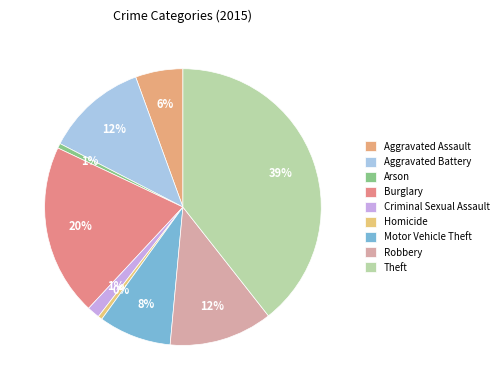

Combined, what portion of the pie is Aggravated Assault and Homicide?

6.0%